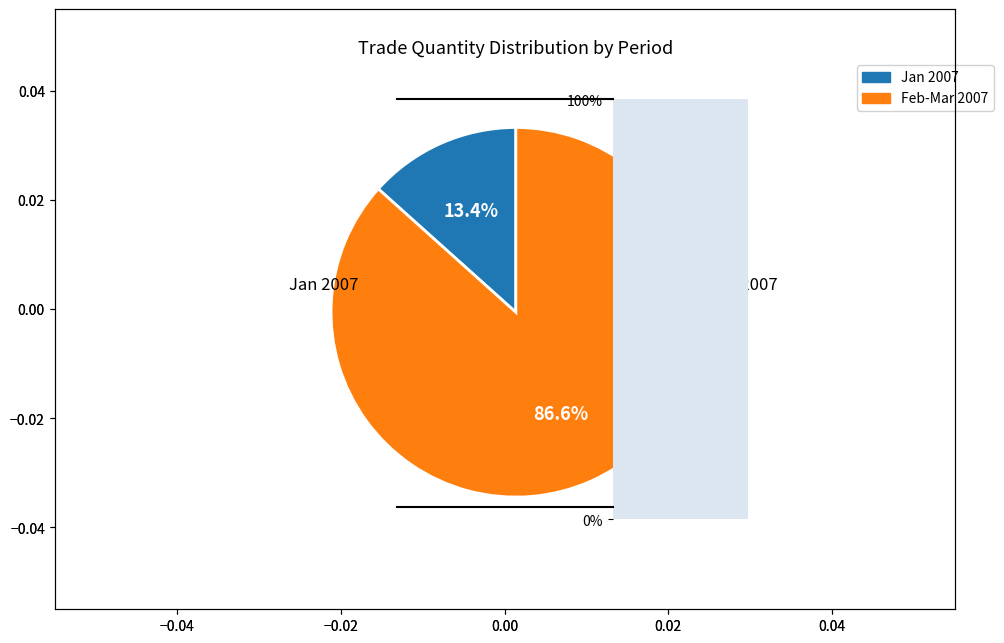

Approximately how many times larger is the value at Feb-Mar 2007 compared to Jan 2007?

6.5